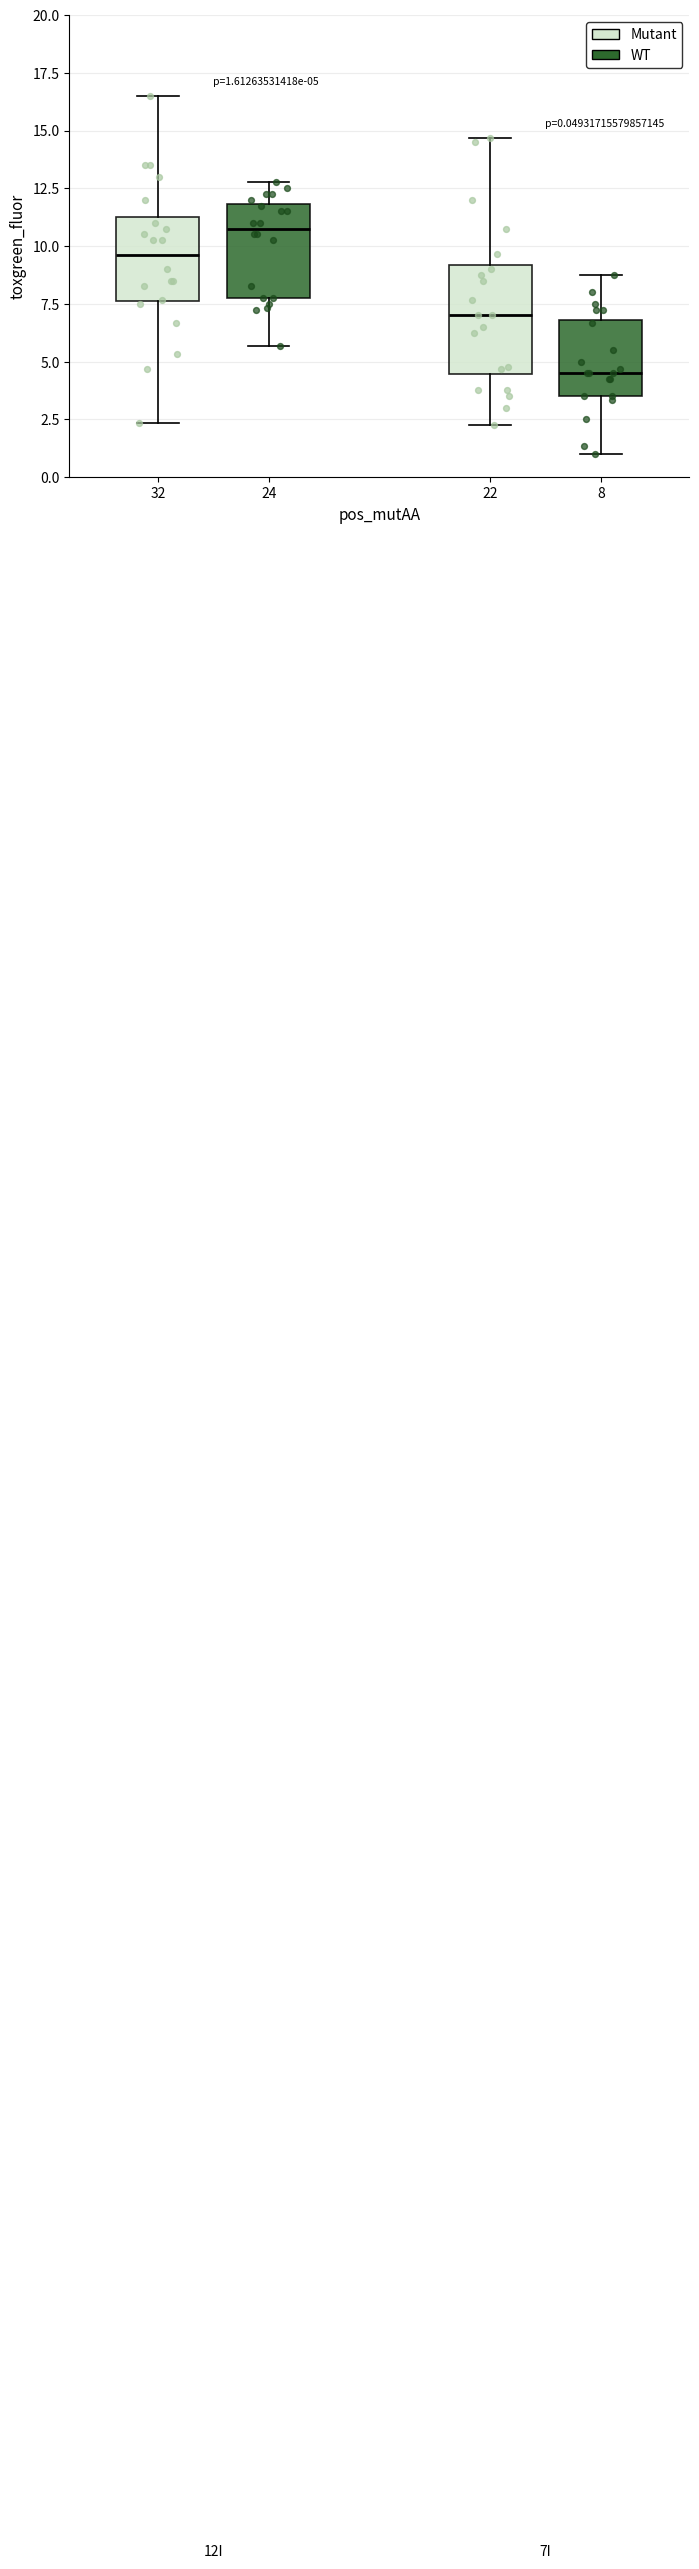

Which box has the lowest median line?

8